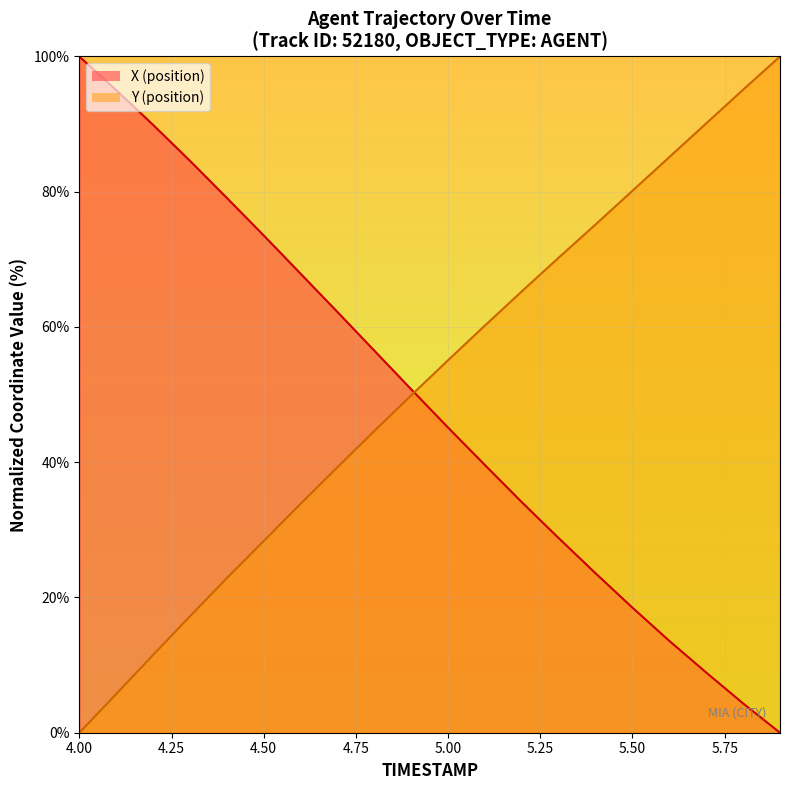

How many data points in X are less than 50?

10